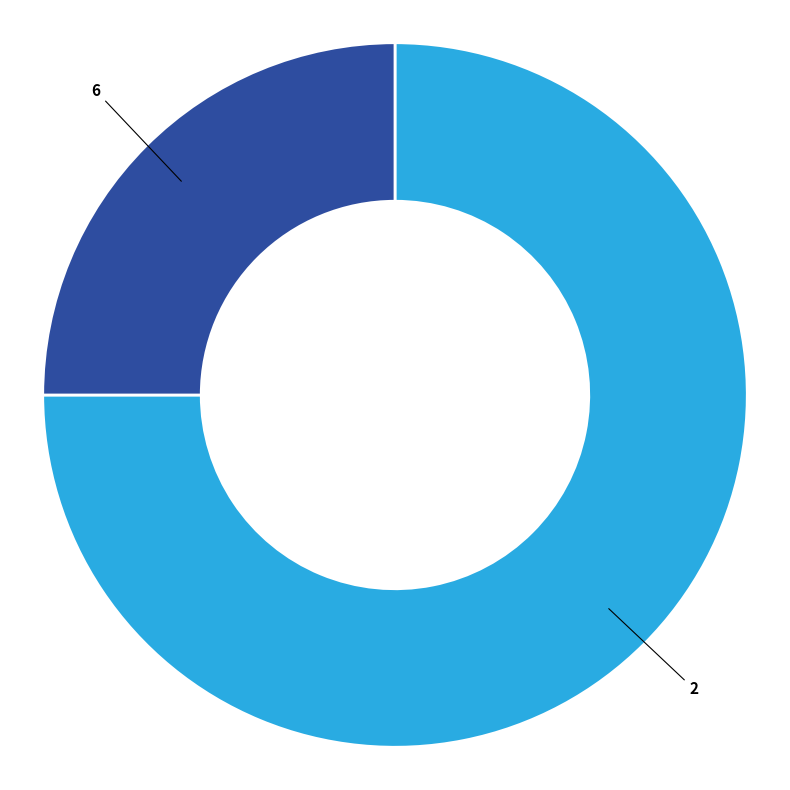

Is there any slice that represents more than half of the pie?

Yes